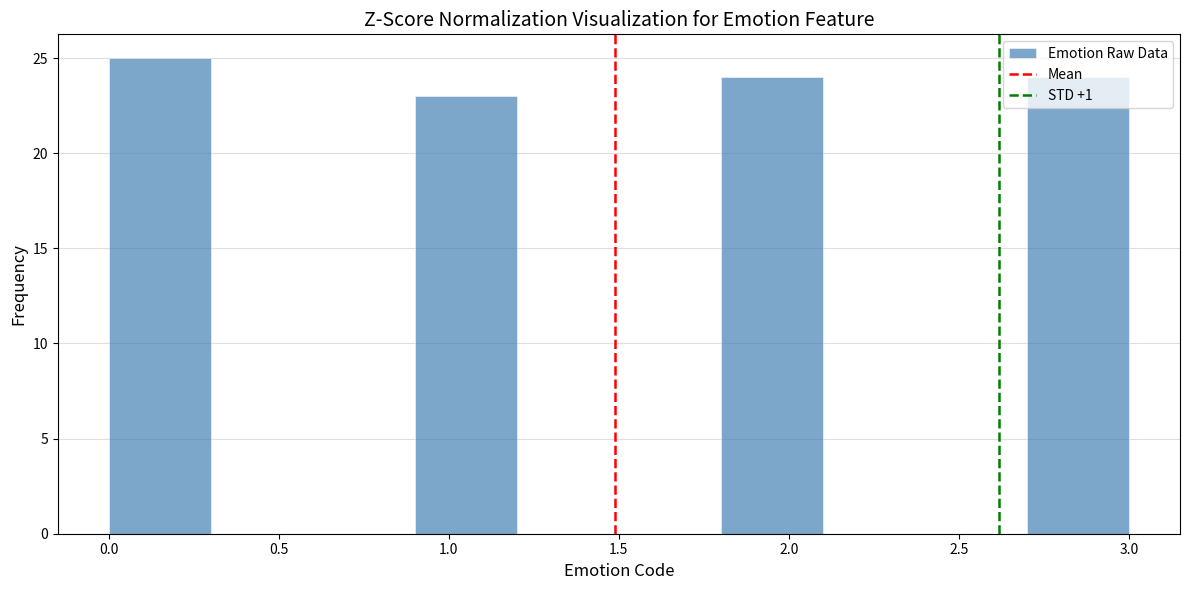

What is the height of the bar covering 0.0 to 0.3 on the x-axis? The values are not printed on the chart, so give them approximately, as read against the axis.

25